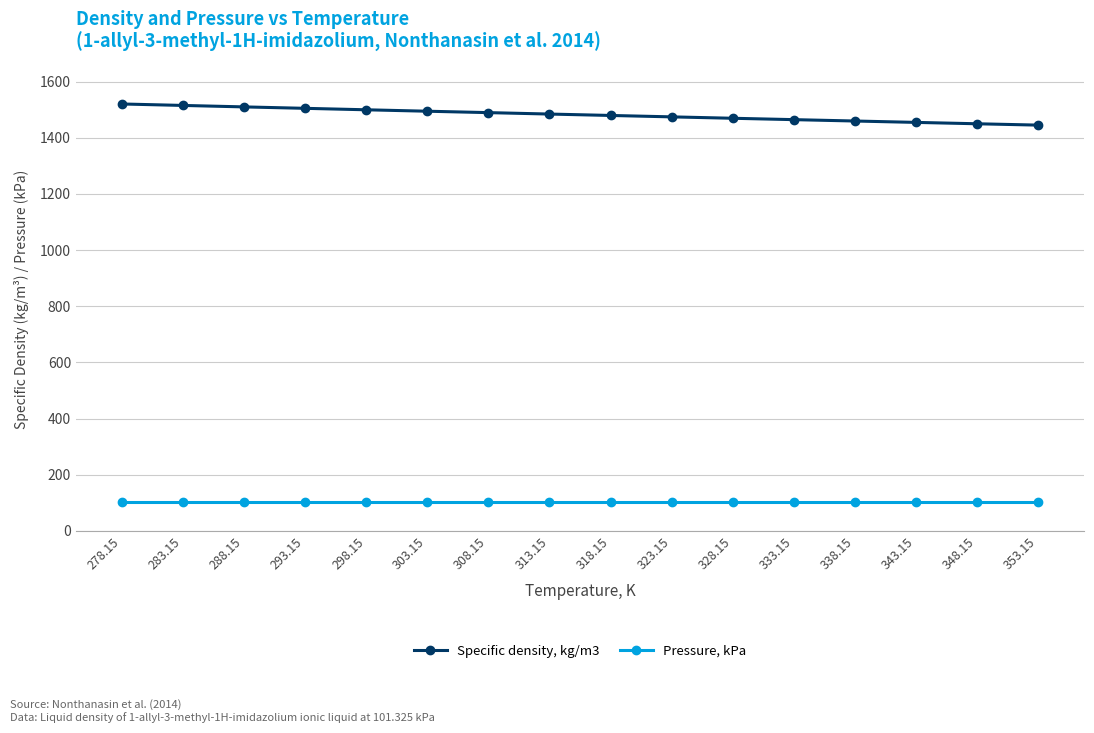

How many data points in Specific density, kg/m3 are above 1484?

8